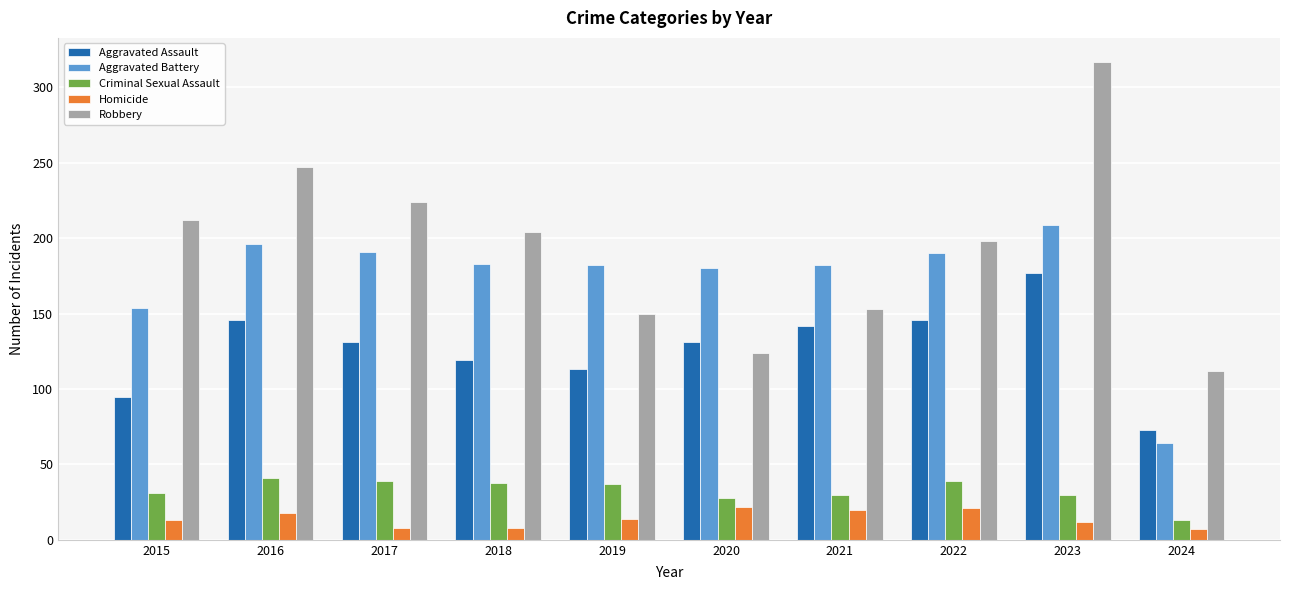

List the series in order of their peak value, lowest first.

Homicide, Criminal Sexual Assault, Aggravated Assault, Aggravated Battery, Robbery